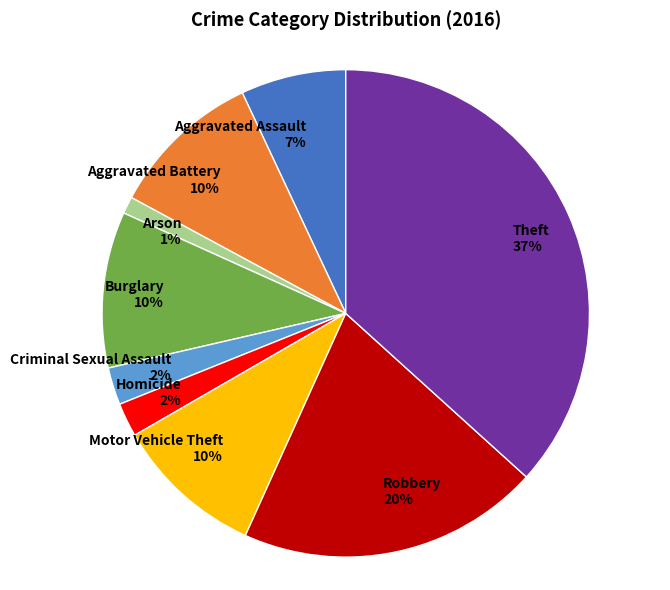

The Criminal Sexual Assault slice represents 2% of the pie. True or false?

True